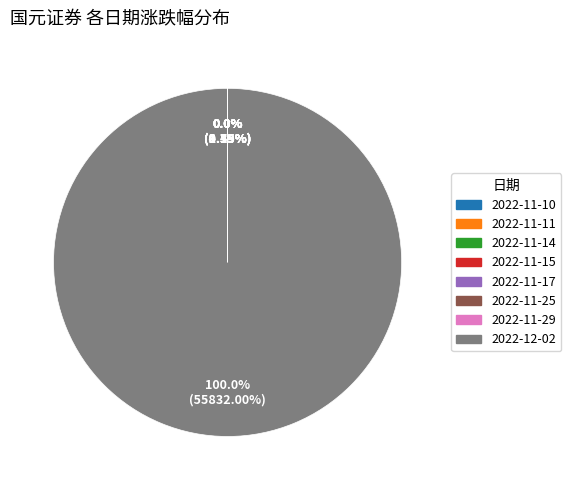

Does 2022-12-02 represent more than half of the total?

Yes